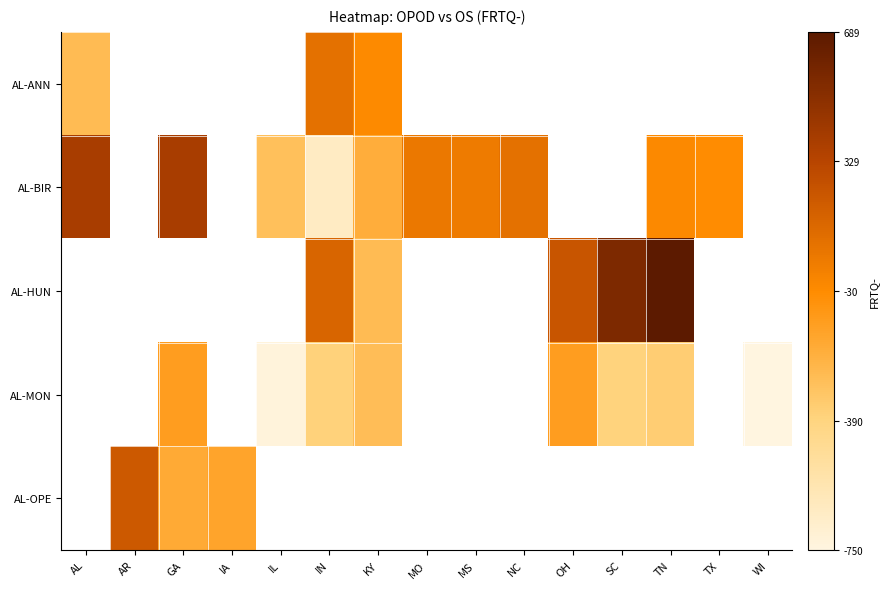

Which series has the widest spread of values?

AL-BIR